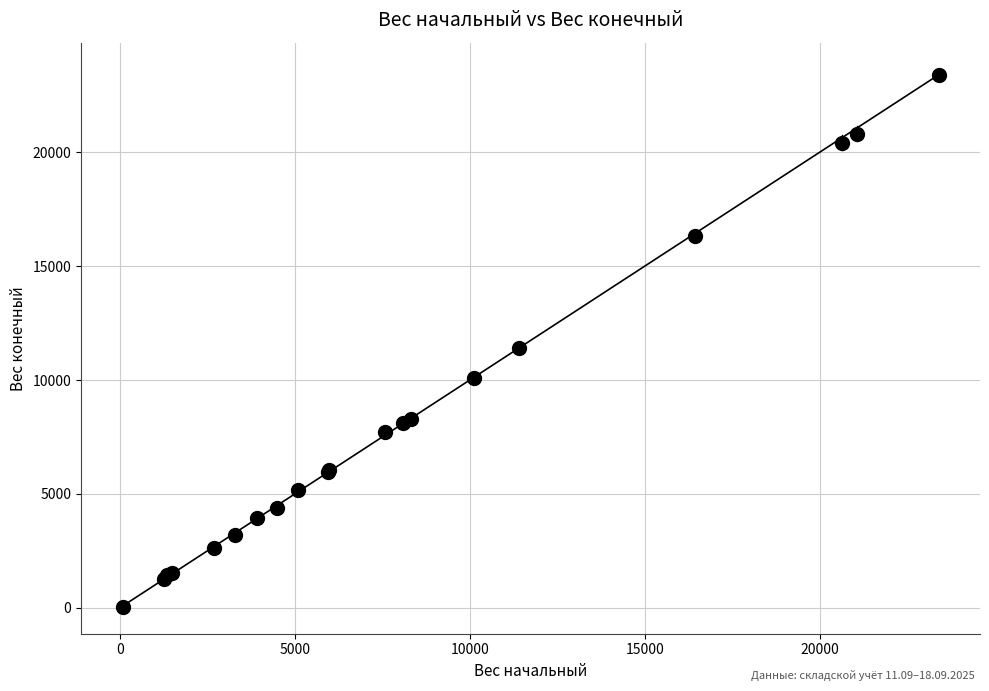

What Y value in the scatter plot is closest to 11718?

11416.9